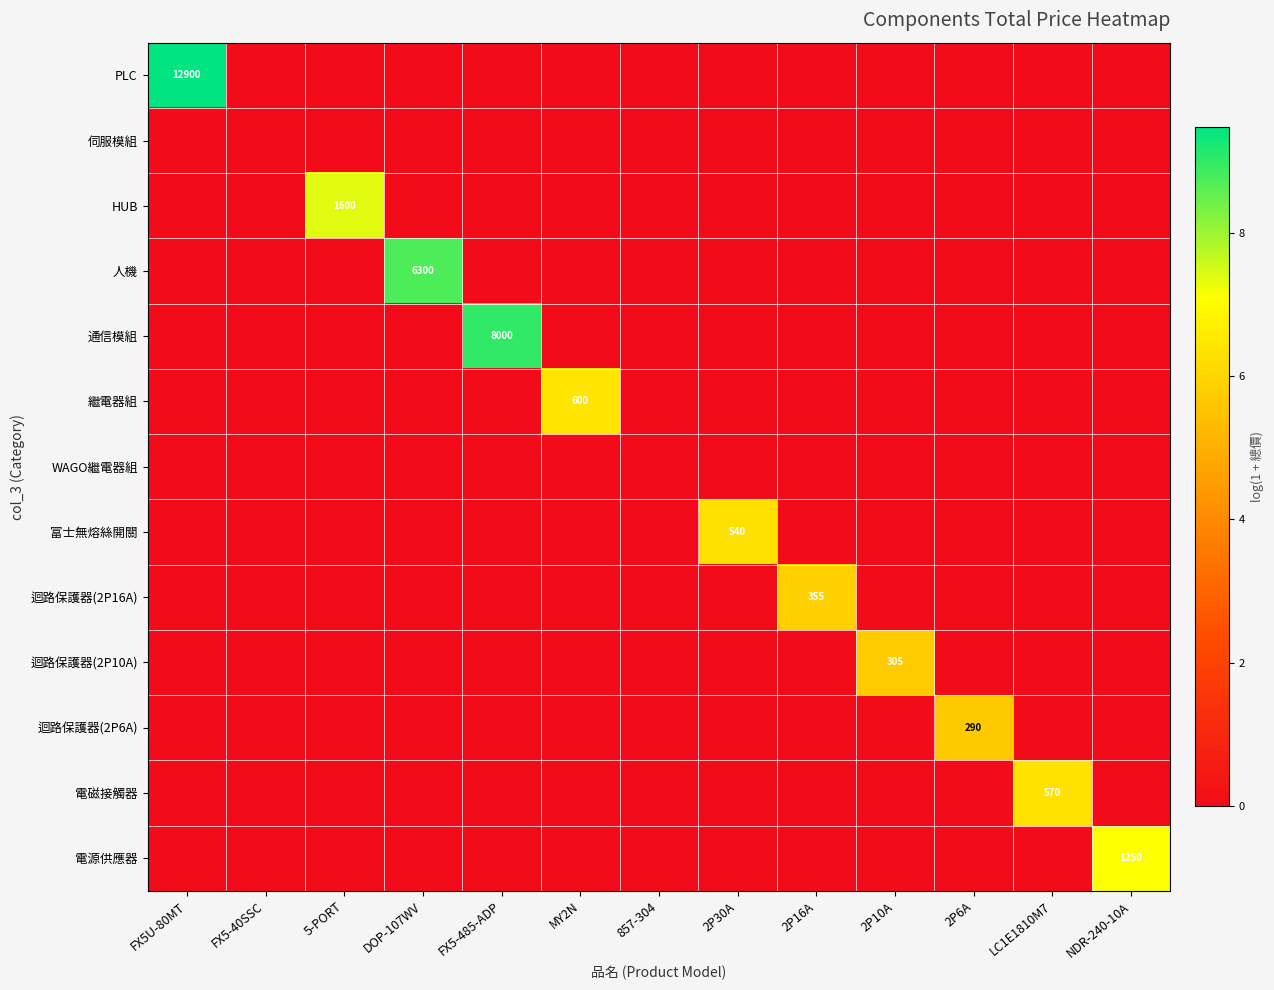

How many data points does each series have?

13